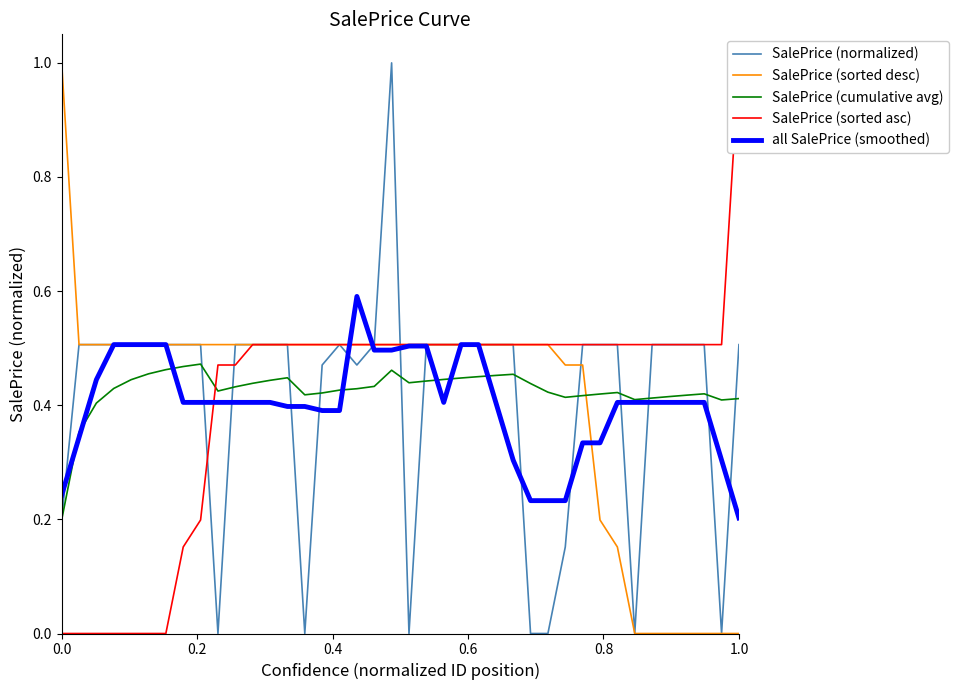

Where is the first local minimum for SalePrice (cumulative avg)?

9